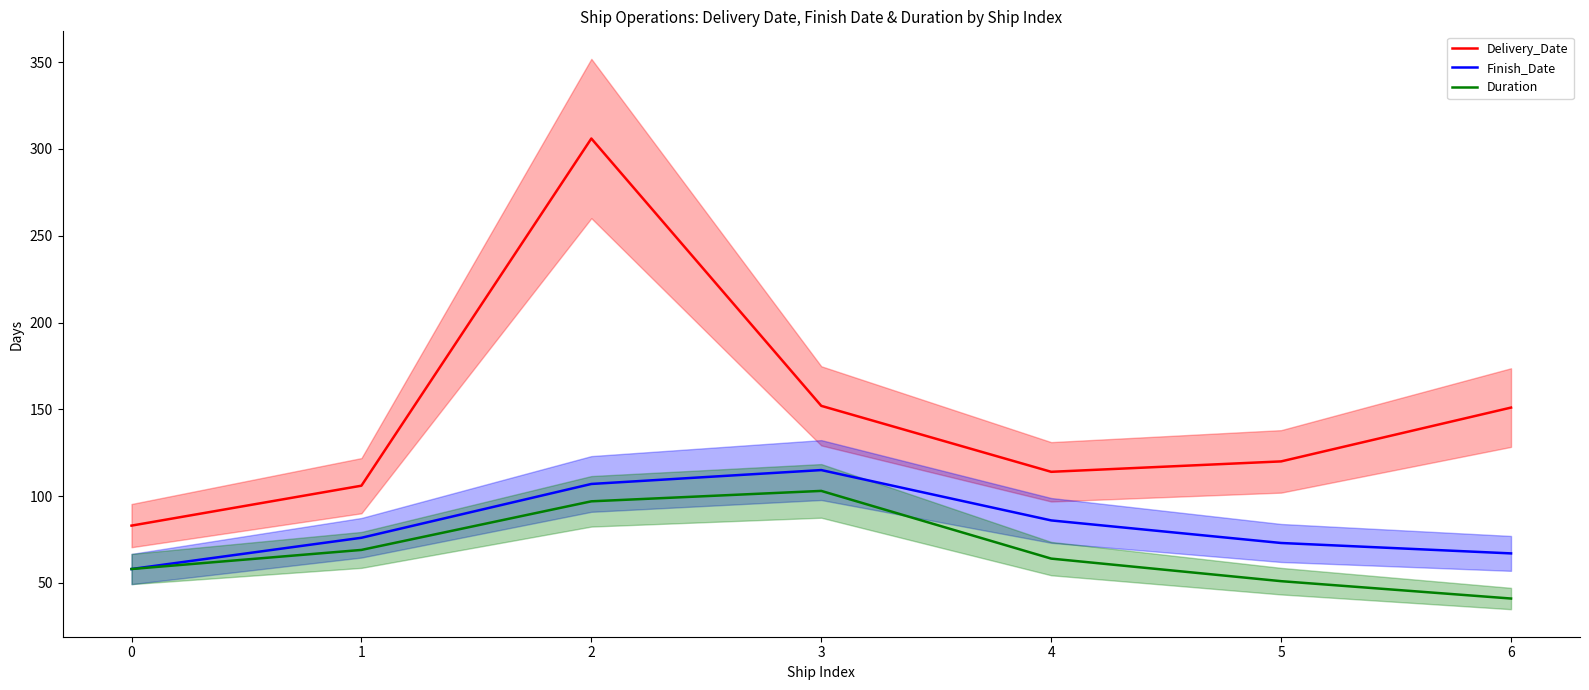

At which category is the sum across all series the highest?

2